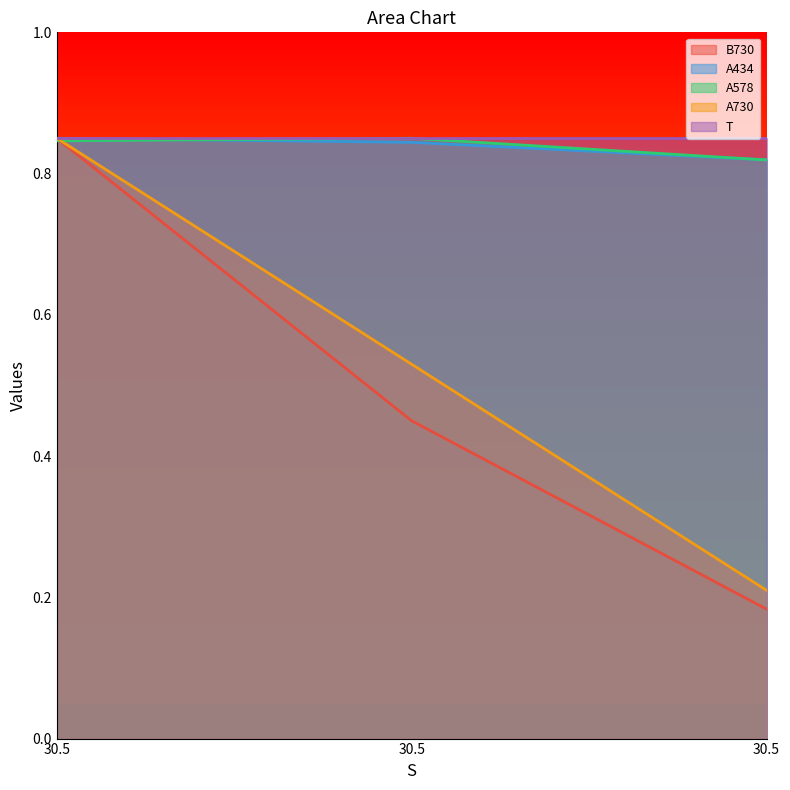

What is the value of the A434 point at the 2nd from the left?

0.9